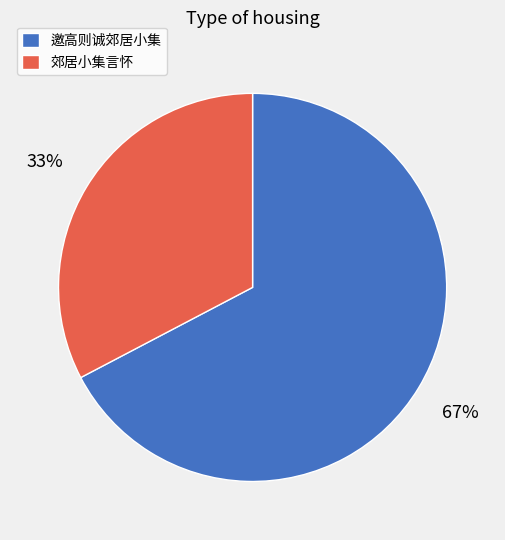

Which slice represents more than half of the pie?

邀高则诚郊居小集